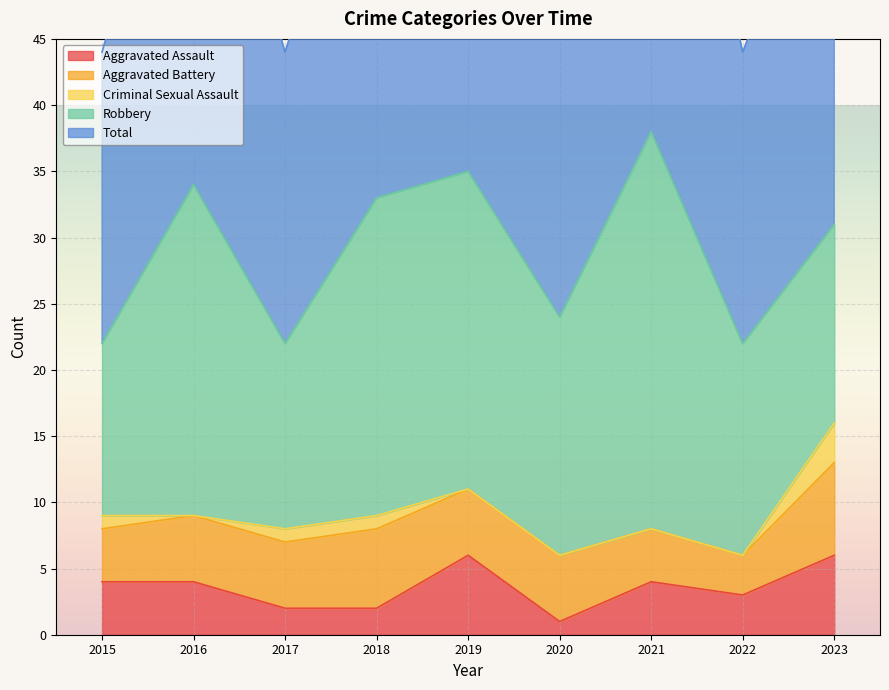

Which series has the largest range (max minus min)?

Robbery